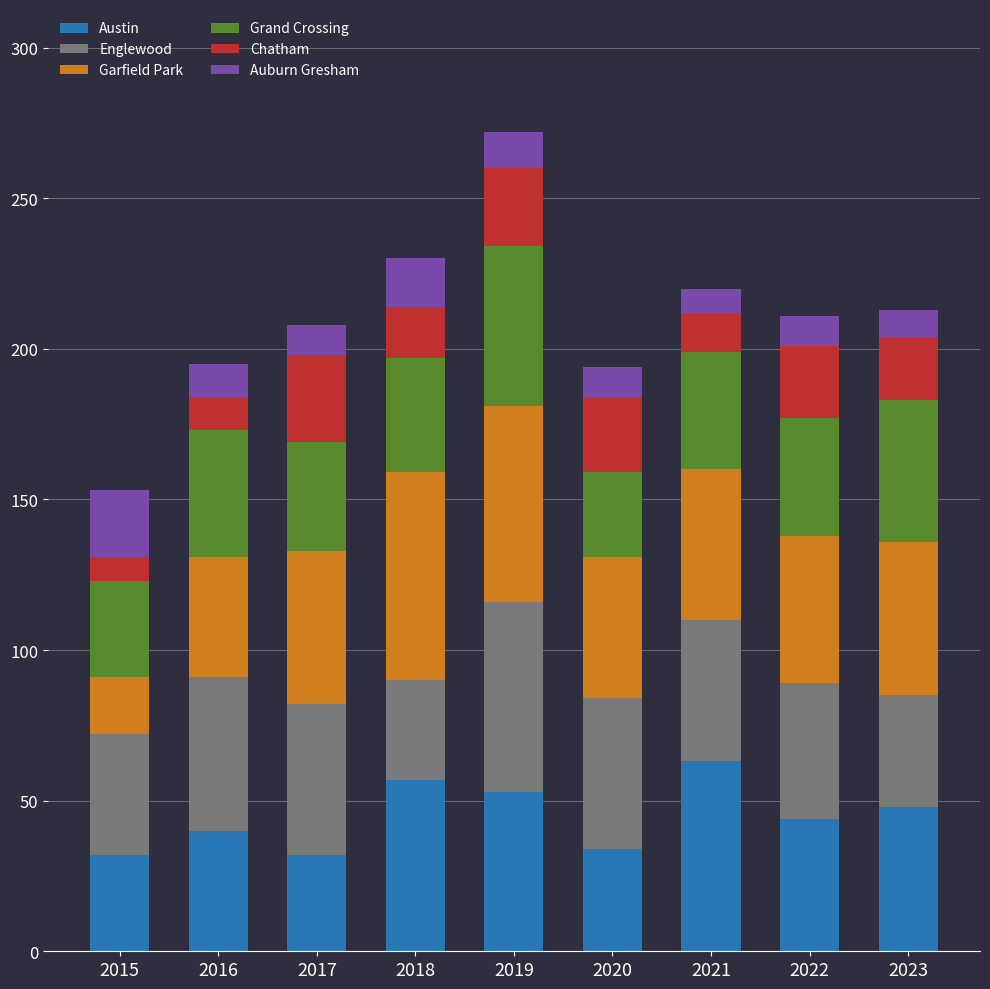

What is the total value across all series at 2022?

211